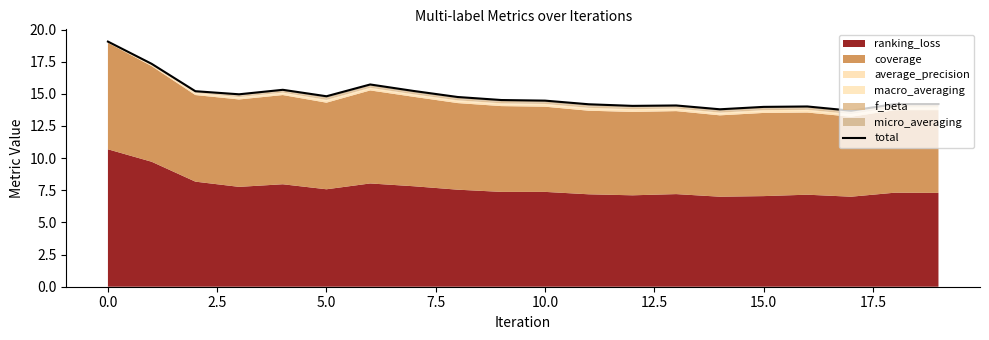

What is the label of the 15th point from the left?

14